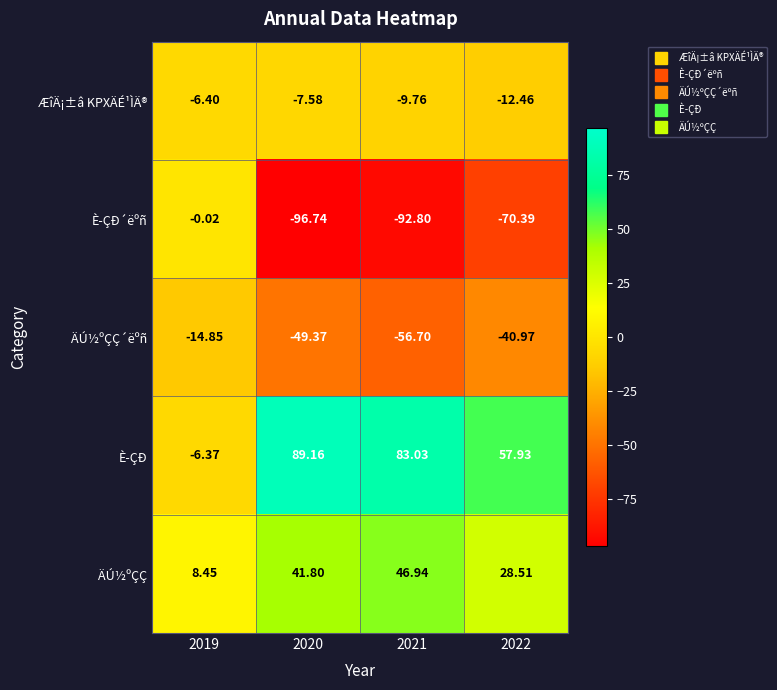

What is the maximum value shown in the chart?

89.2